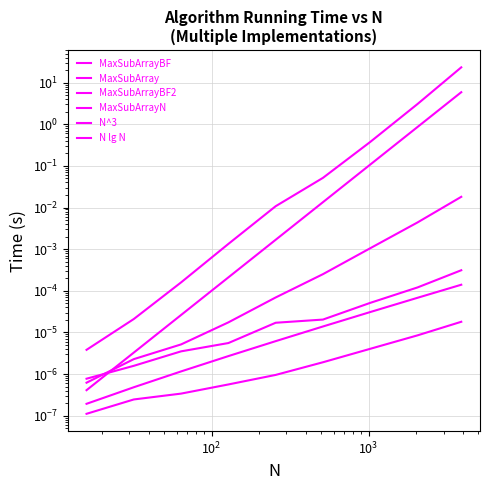

Reading left to right, what are all the values shown in this chart?

MaxSubArrayBF: 0.0	0.0	0.0	0.0	0.0	0.1	0.4	3.1	23.3
MaxSubArray: 0.0	0.0	0.0	0.0	0.0	0.0	0.0	0.0	0.0
MaxSubArrayBF2: 0.0	0.0	0.0	0.0	0.0	0.0	0.0	0.0	0.0
MaxSubArrayN: 0.0	0.0	0.0	0.0	0.0	0.0	0.0	0.0	0.0
N^3: 0.0	0.0	0.0	0.0	0.0	0.0	0.1	0.9	5.9
N lg N: 0.0	0.0	0.0	0.0	0.0	0.0	0.0	0.0	0.0